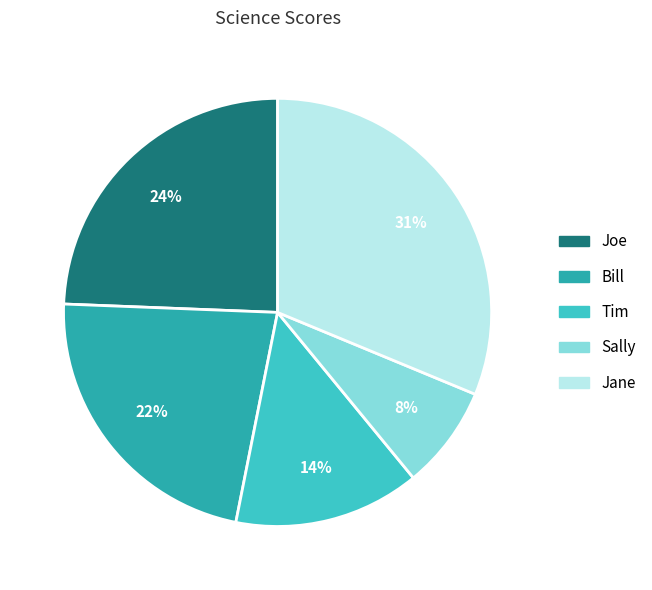

Is the sum of Tim and Joe greater than half?

No